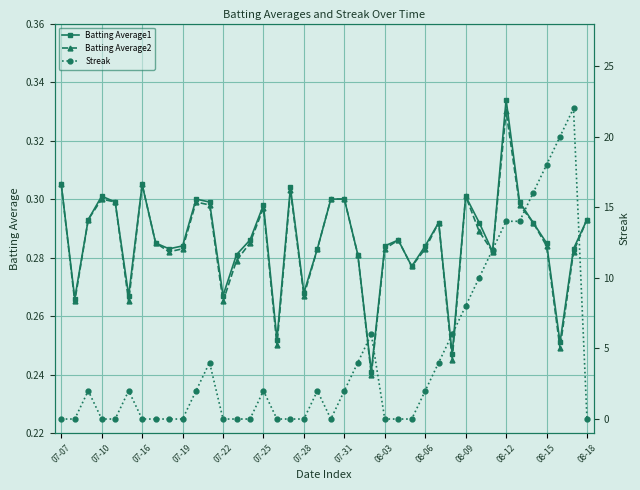

What is the greatest value displayed?

22.0